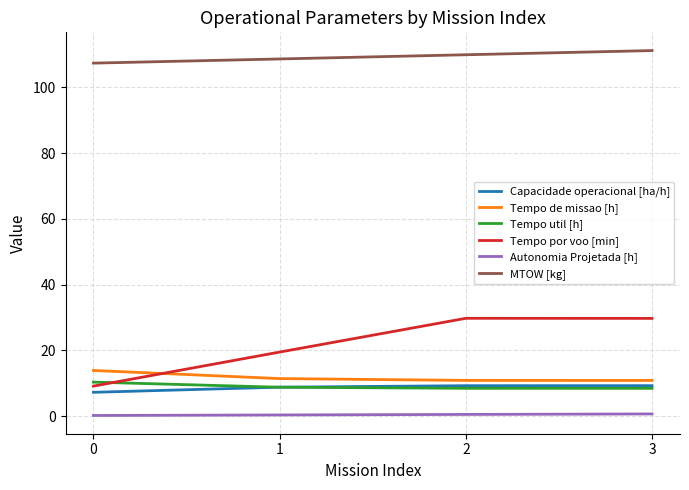

What is the minimum value for Tempo de missao [h]?

10.8